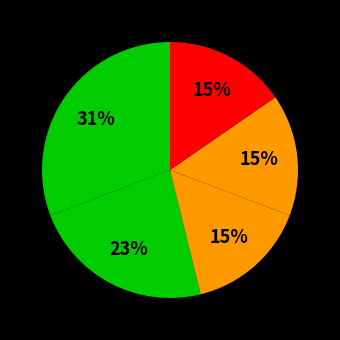

Count the number of slices in the pie.

5